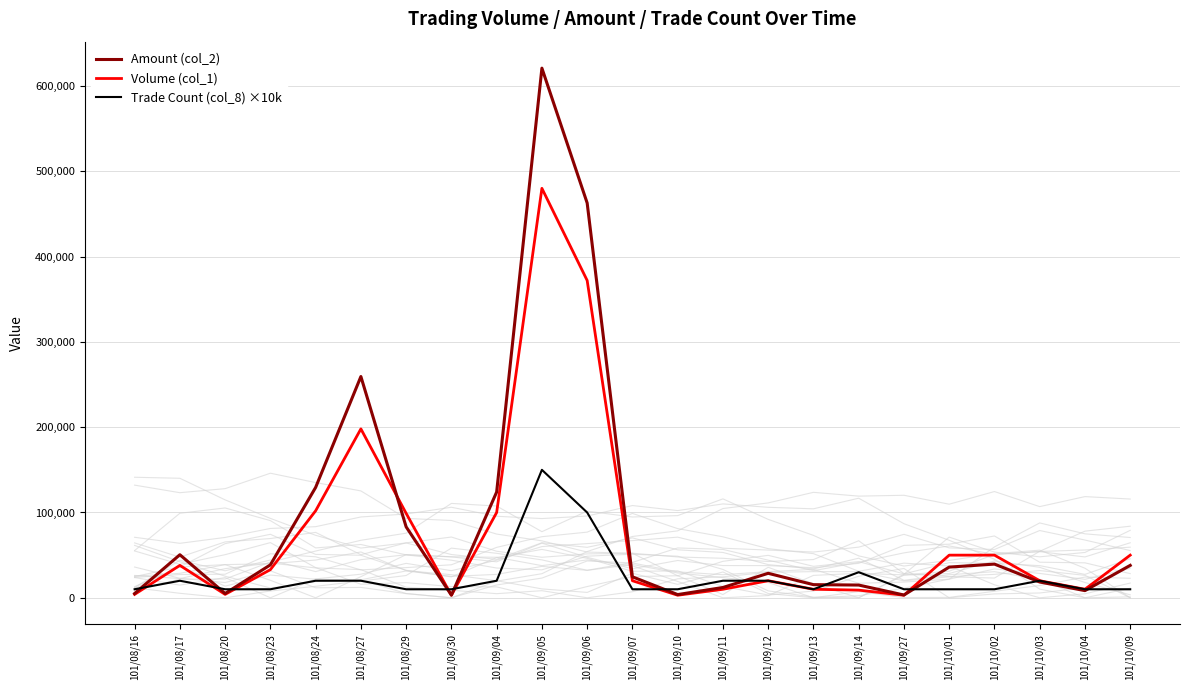

Which series has the largest total across all categories?

Amount (col_2)